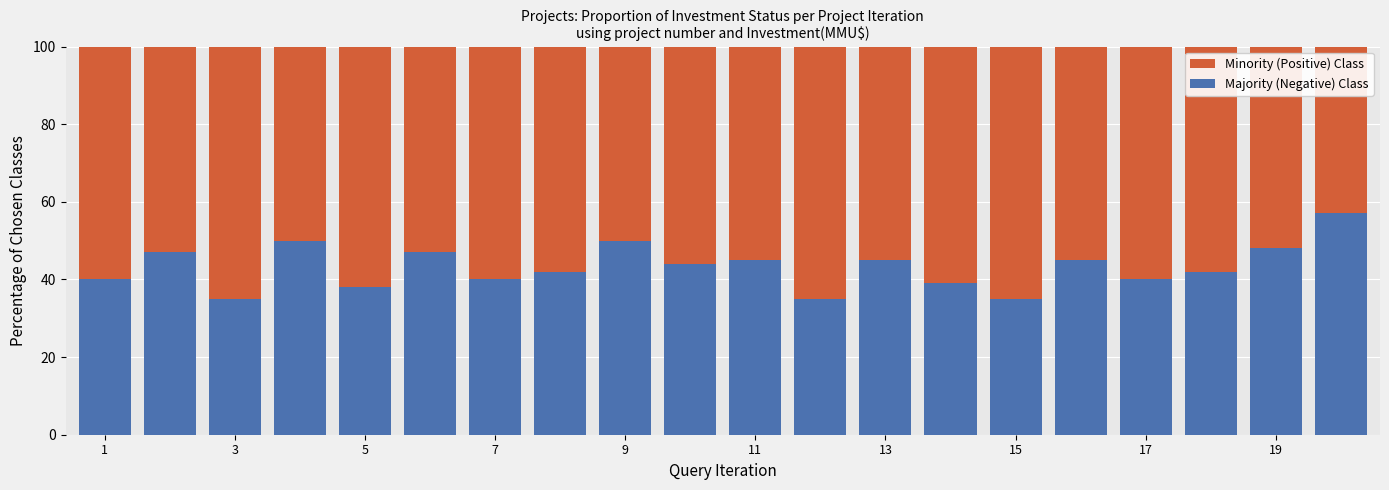

What is the maximum value for Majority (Negative) Class?

57.0